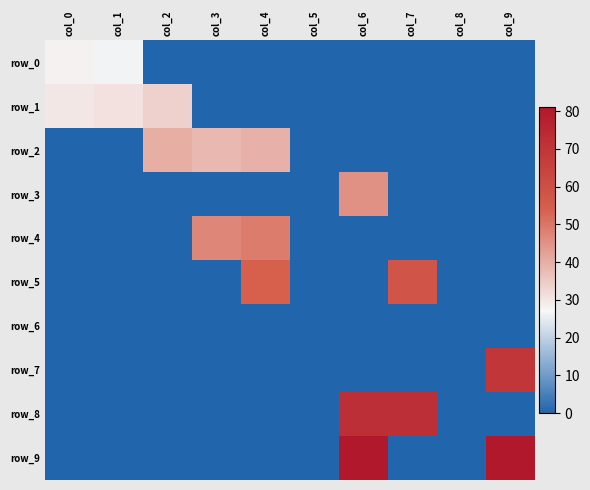

Rank the series by their maximum value, from lowest to highest.

row_6, row_0, row_1, row_2, row_3, row_4, row_5, row_7, row_8, row_9